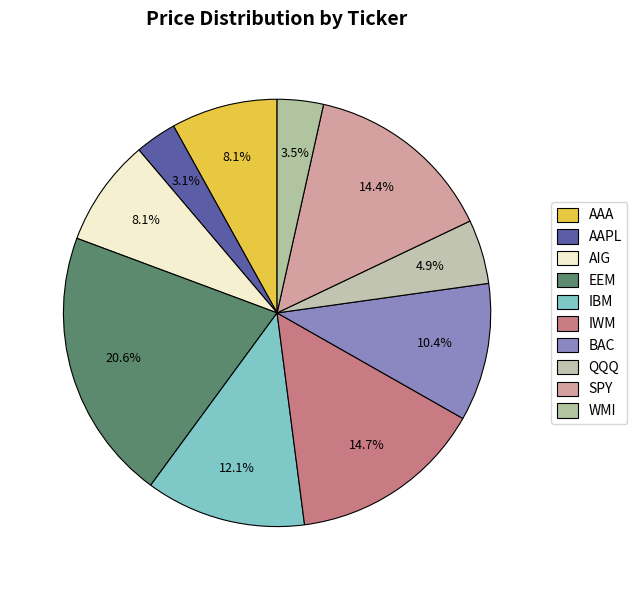

What percentage is the AIG slice, to the nearest percent?

8%